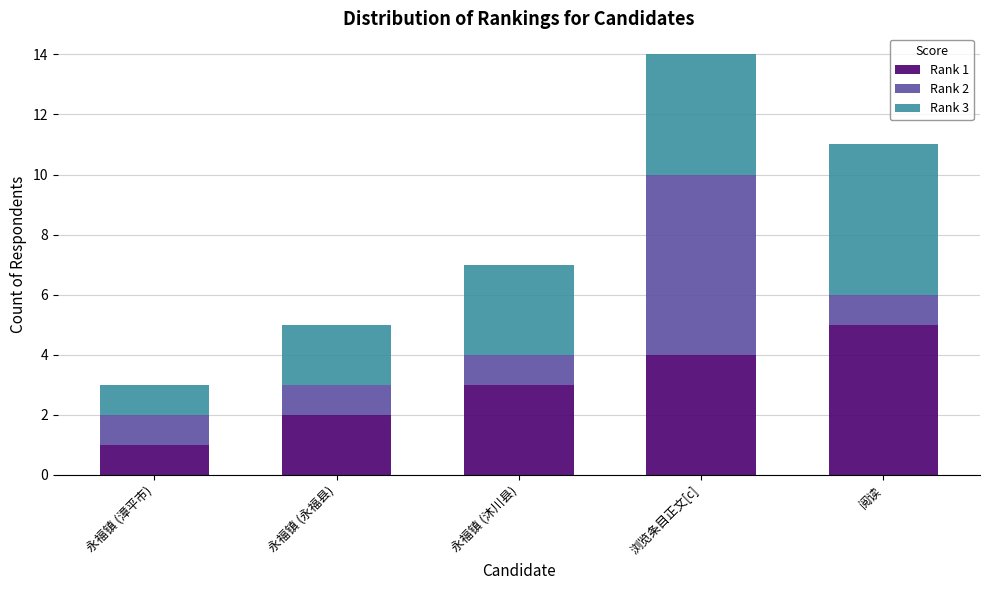

Does the chart contain stacked bars?

Yes